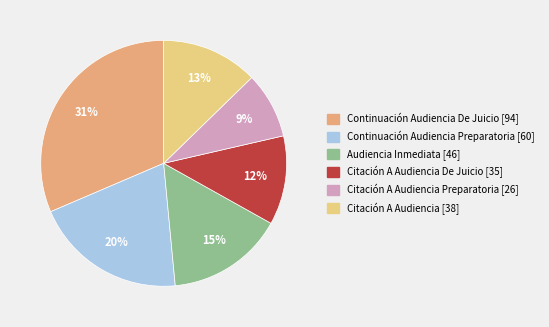

Is there a majority slice in this chart?

No